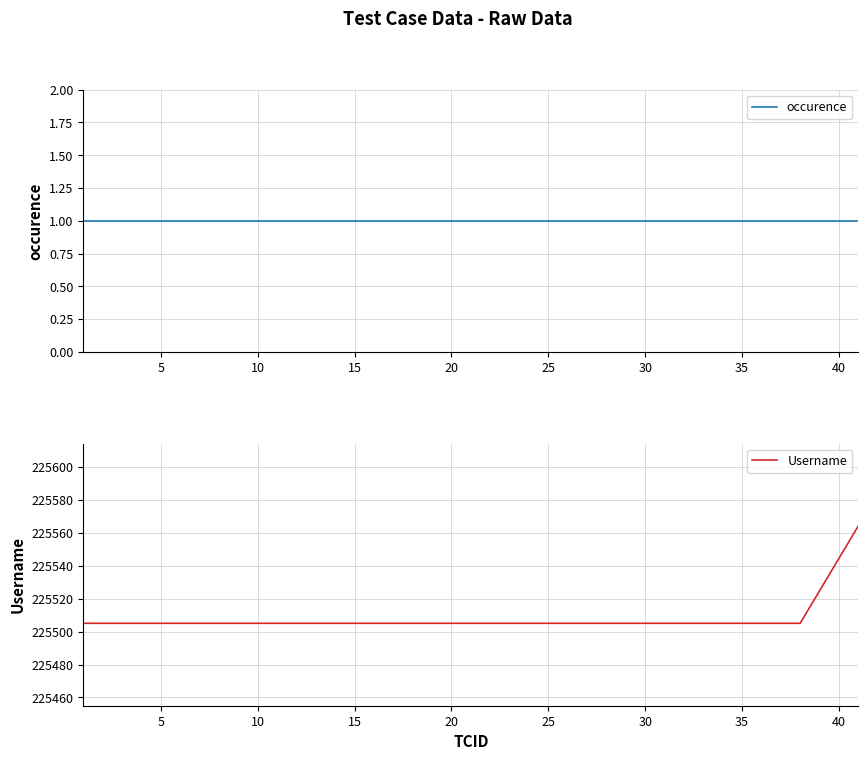

What is the minimum value for Username?

225505